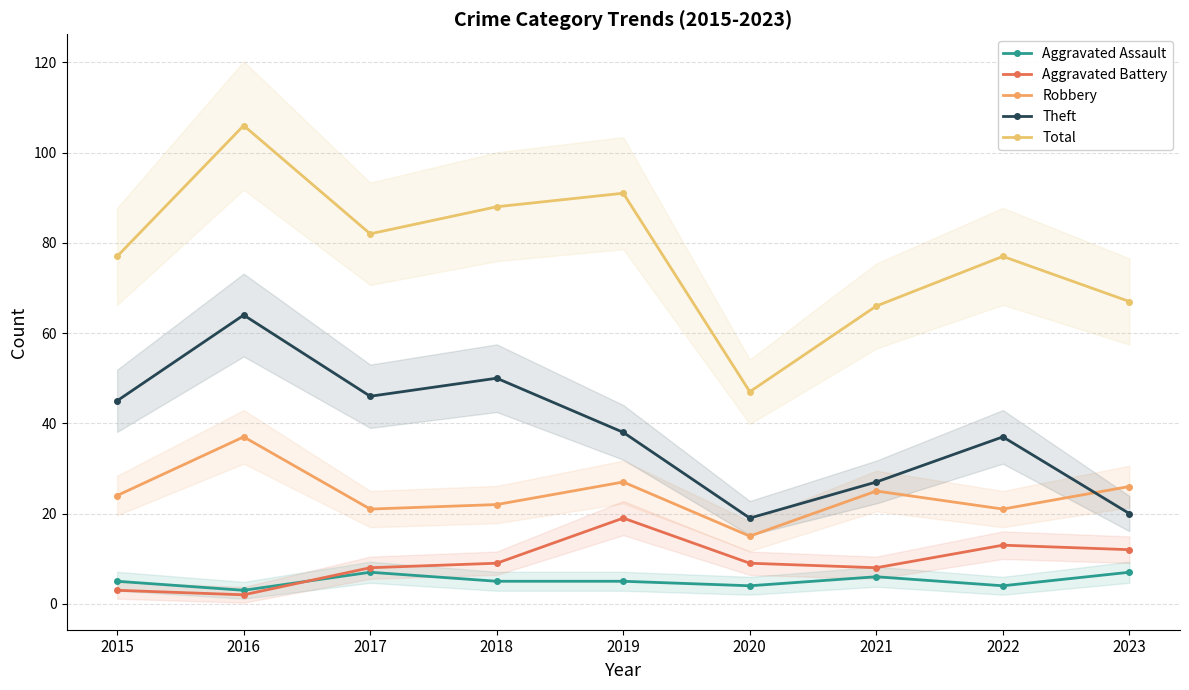

Which series has the largest range (max minus min)?

Total